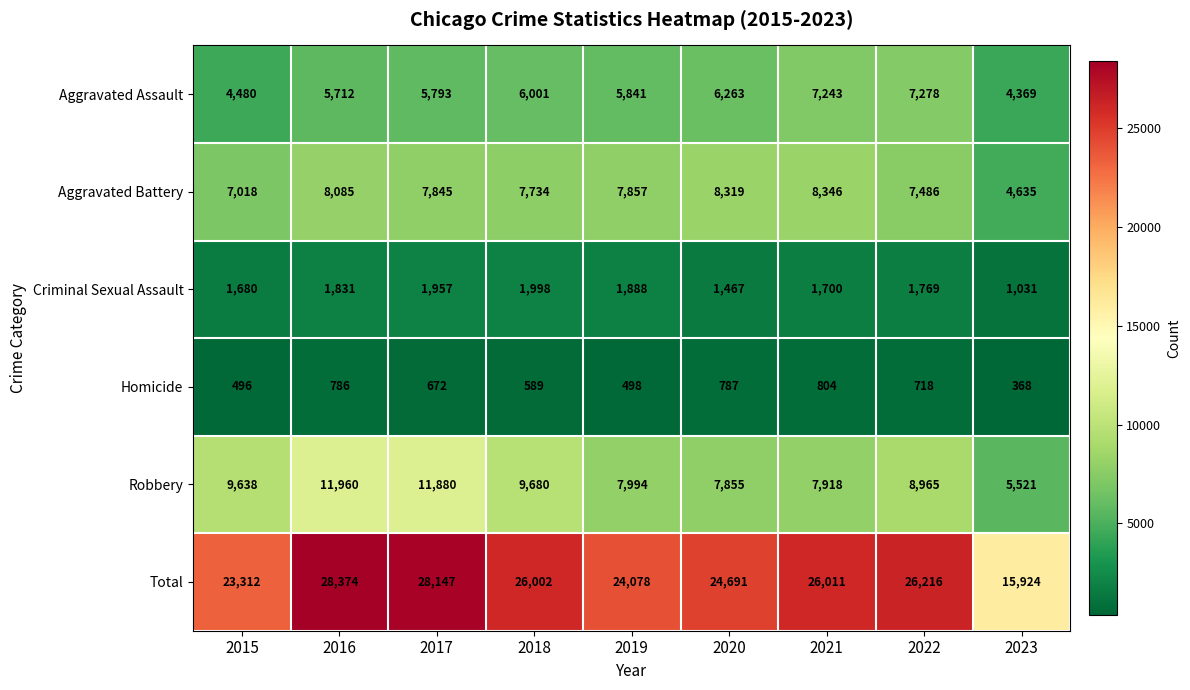

What is the greatest value displayed?

28374